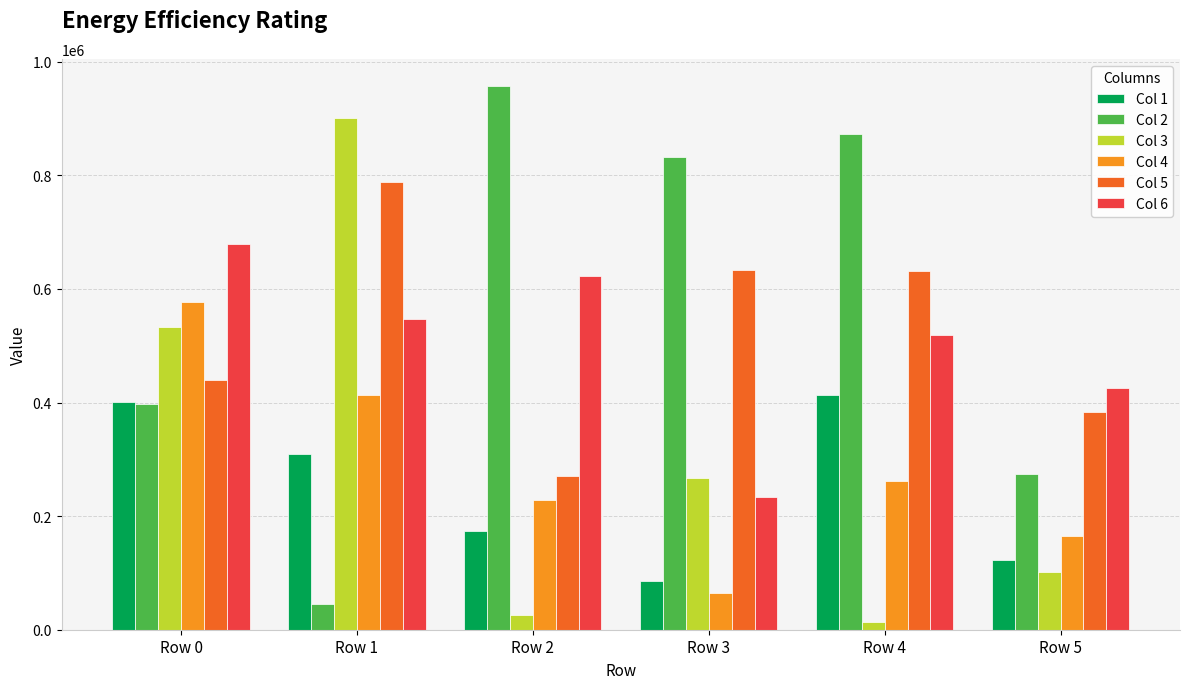

What is the maximum value shown in the chart?

957392